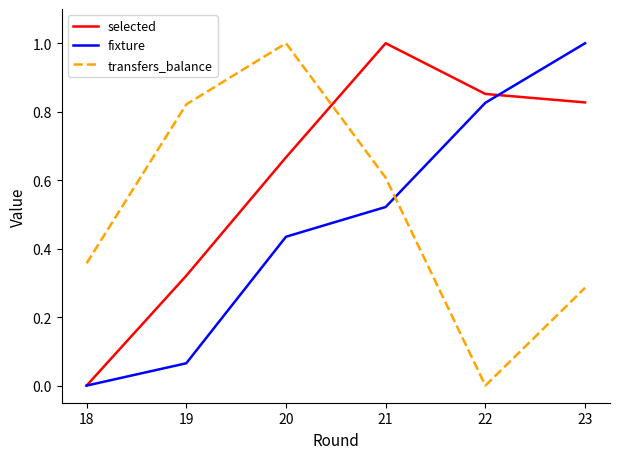

Which series ends up on top after the final intersection of selected and transfers_balance?

selected